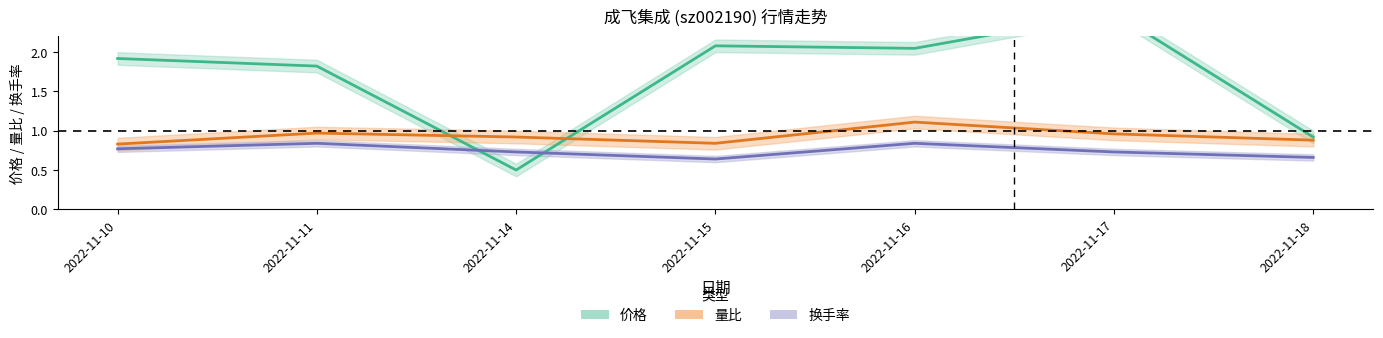

Count the number of data series in this chart.

3